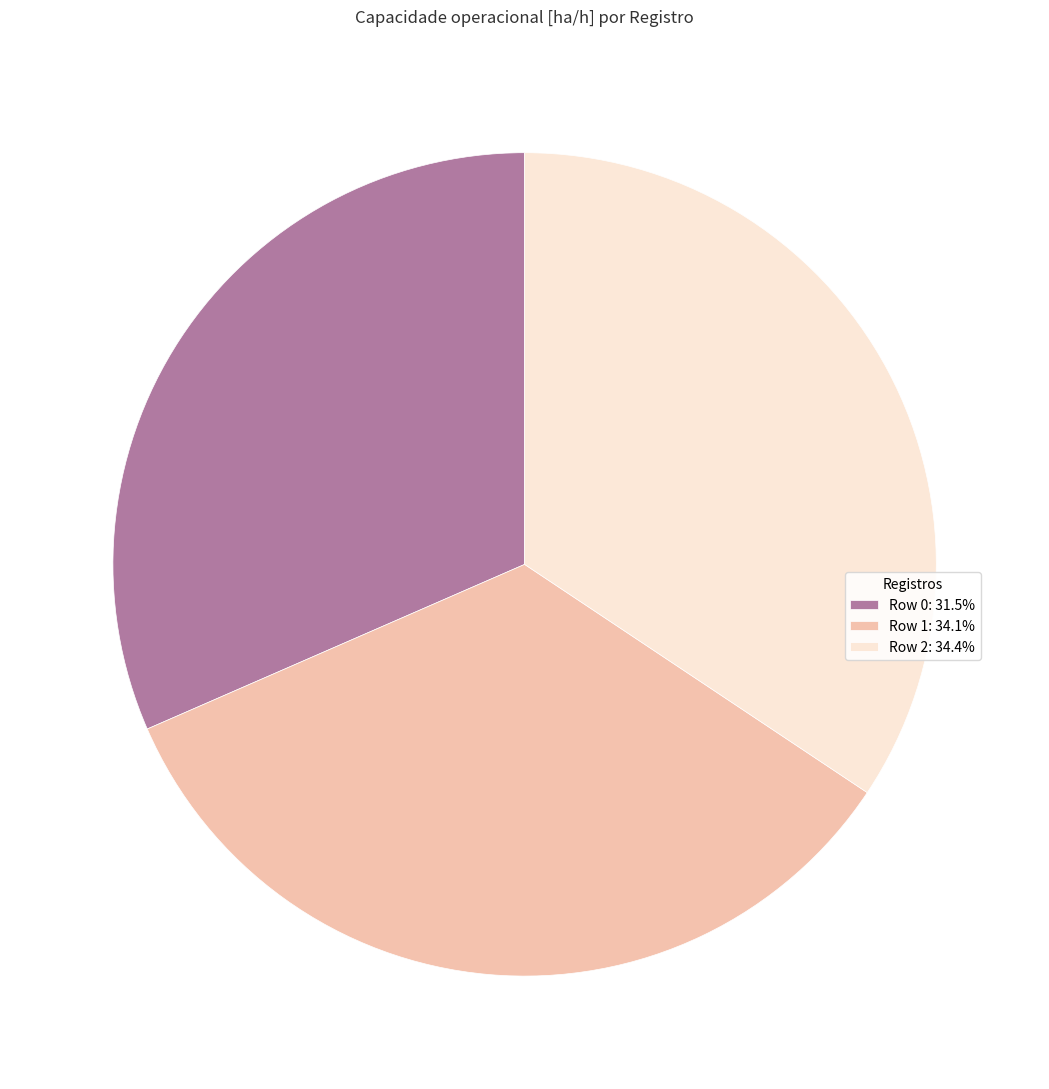

Combined, do Row 2: 34.4% and Row 0: 31.5% account for over 50%?

Yes